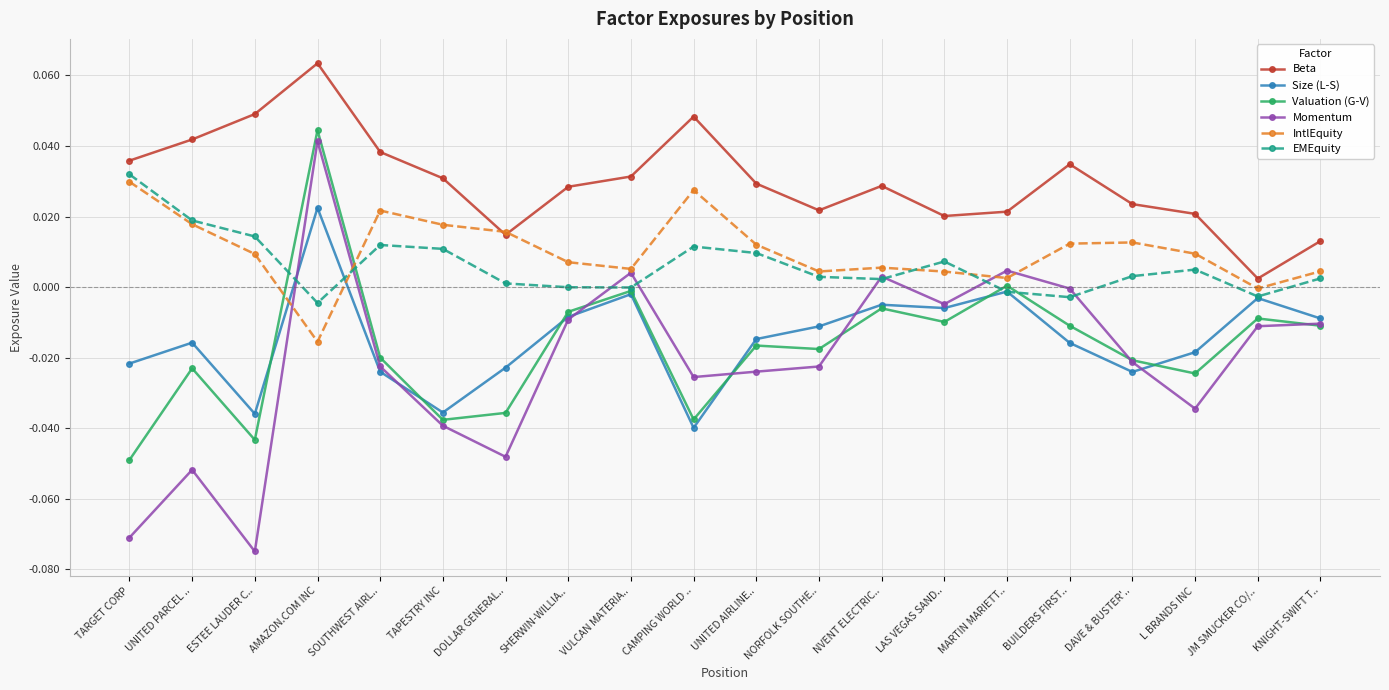

Is it true that Momentum equals -0.0 at CAMPING WORLD ..?

True